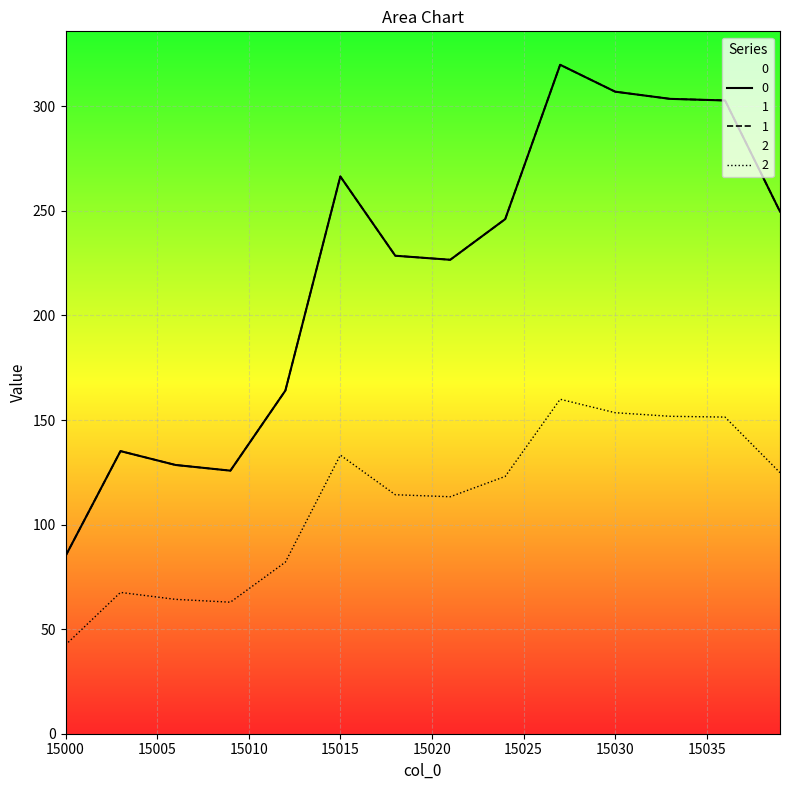

What is the highest value of the 0 series?

319.9